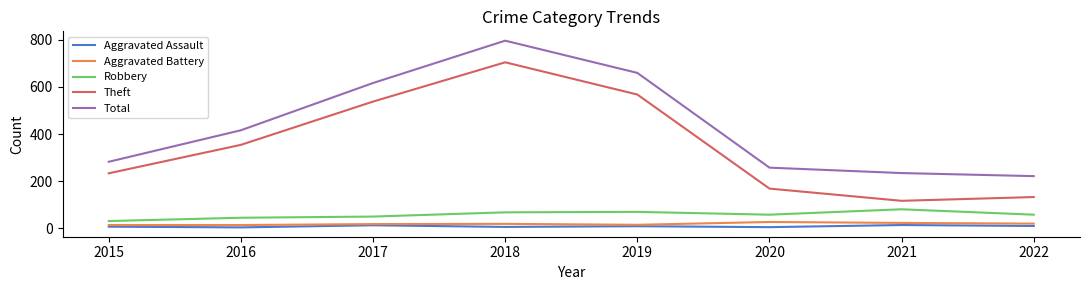

What is the minimum value shown in the chart?

3